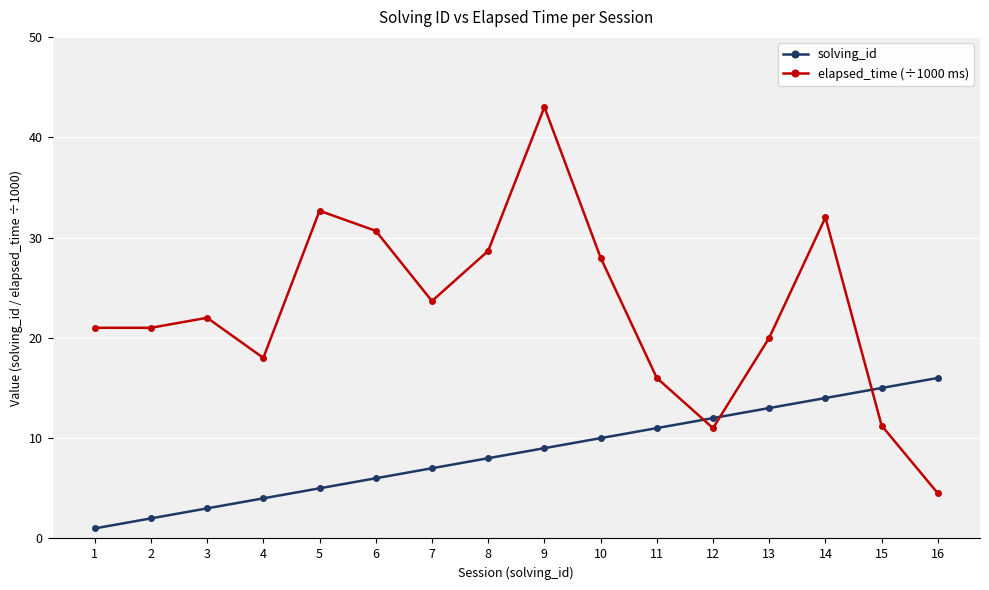

Where do elapsed_time (÷1000 ms) and solving_id first cross each other?

11 and 12